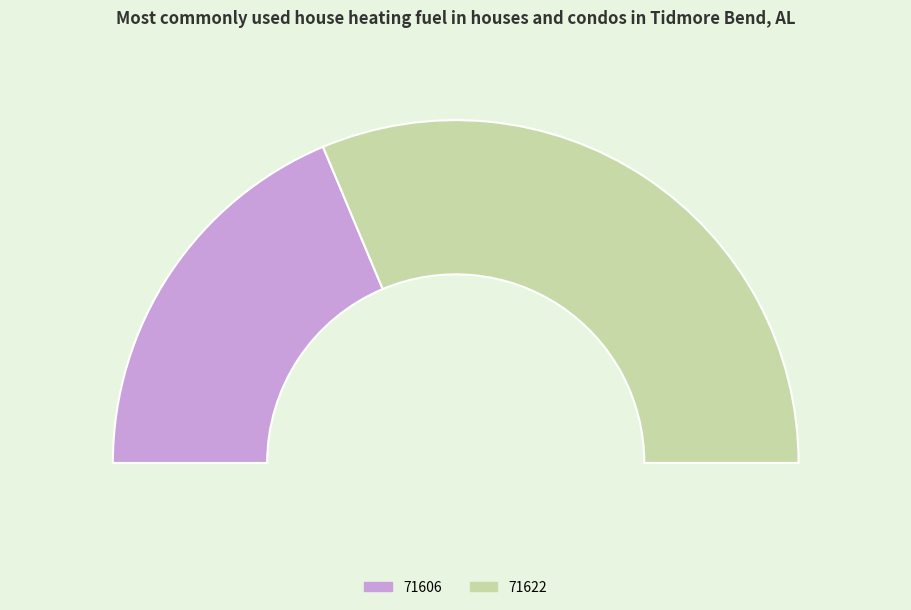

To the nearest percent, what is the average slice percentage?

50%